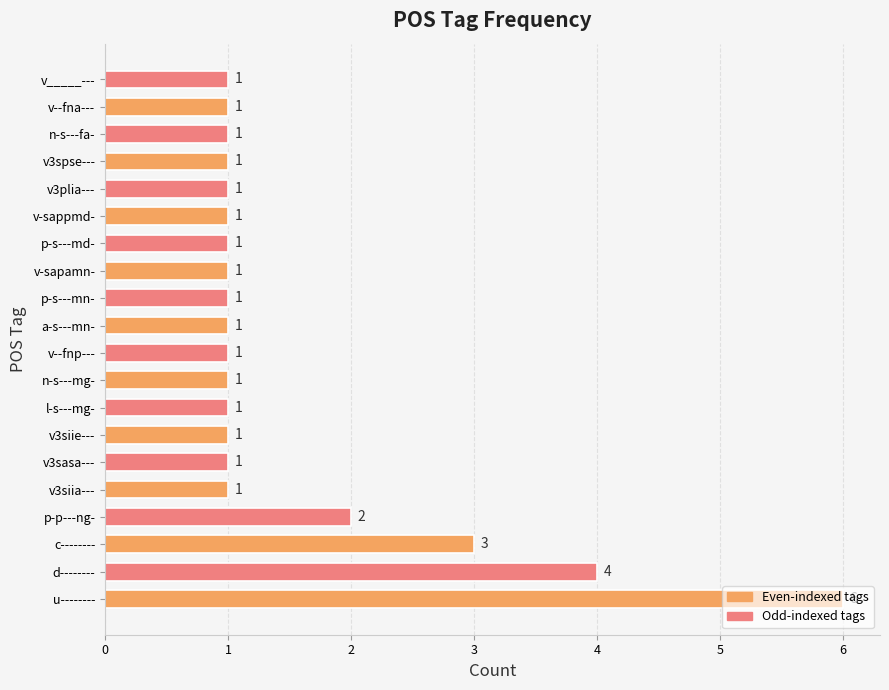

Which has a higher value, p-p---ng- or n-s---fa-?

p-p---ng-